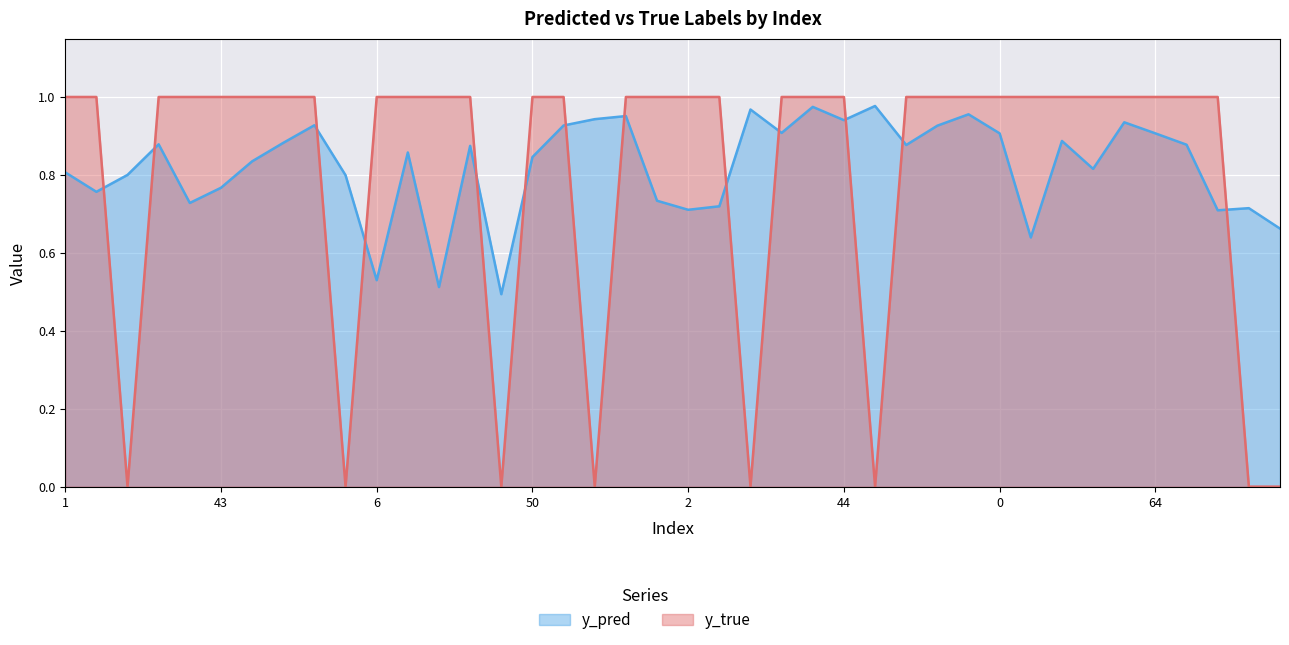

Which category has the lowest value in the y_pred series?

47